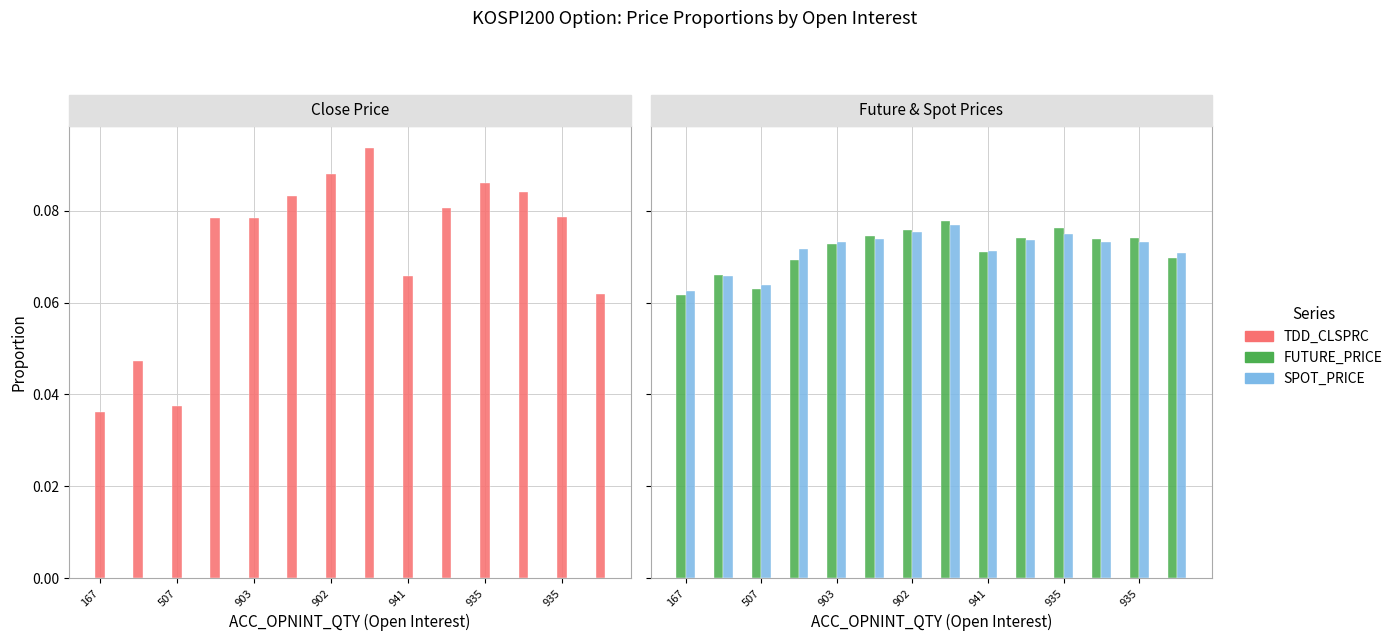

The value of TDD_CLSPRC at 11 is 0.1. True or false?

True